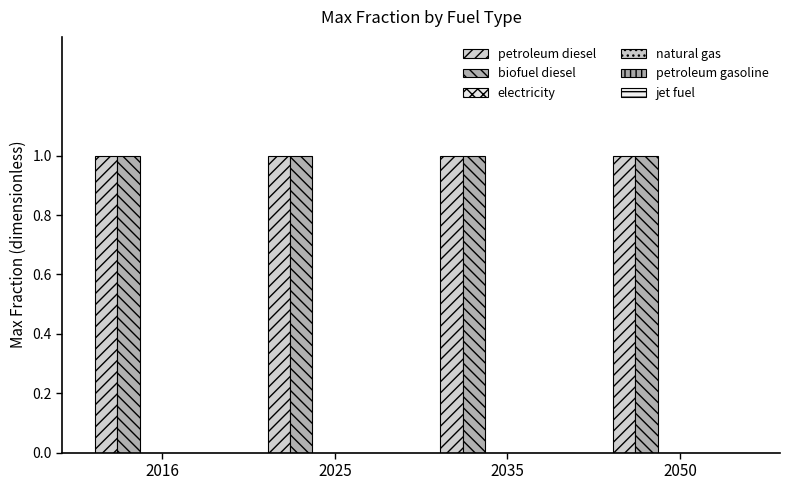

Is the value of biofuel diesel at 2025 greater than the value of electricity at 2050?

Yes